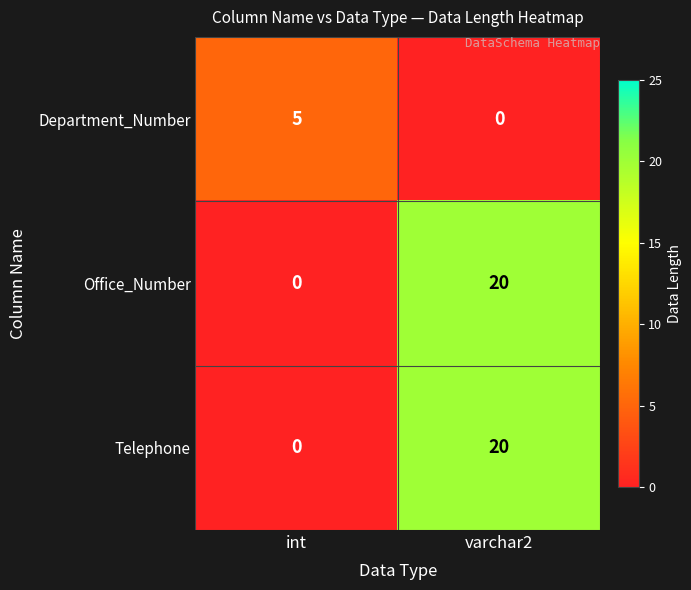

The Office_Number series shows 35 at varchar2. True or false?

False